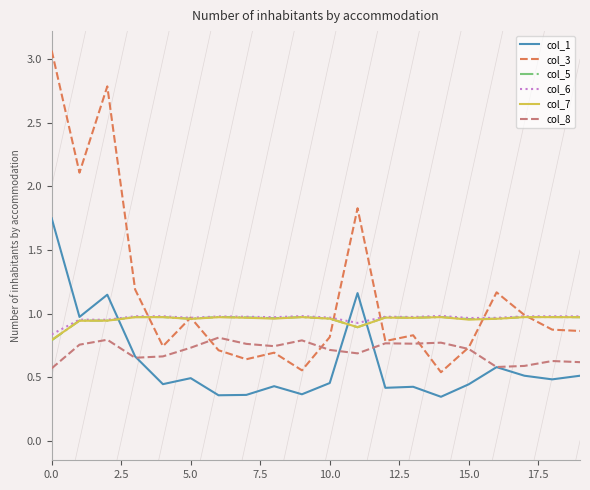

Which series has the largest range (max minus min)?

col_3